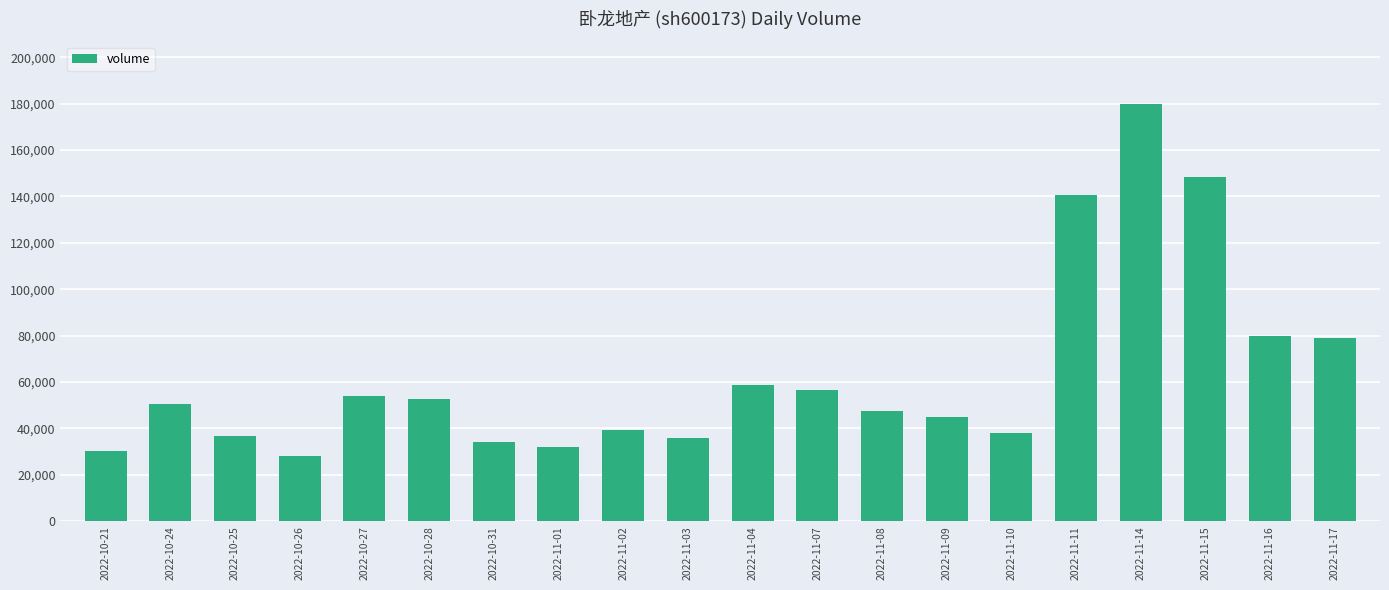

What is the difference between the maximum and minimum values?

151381